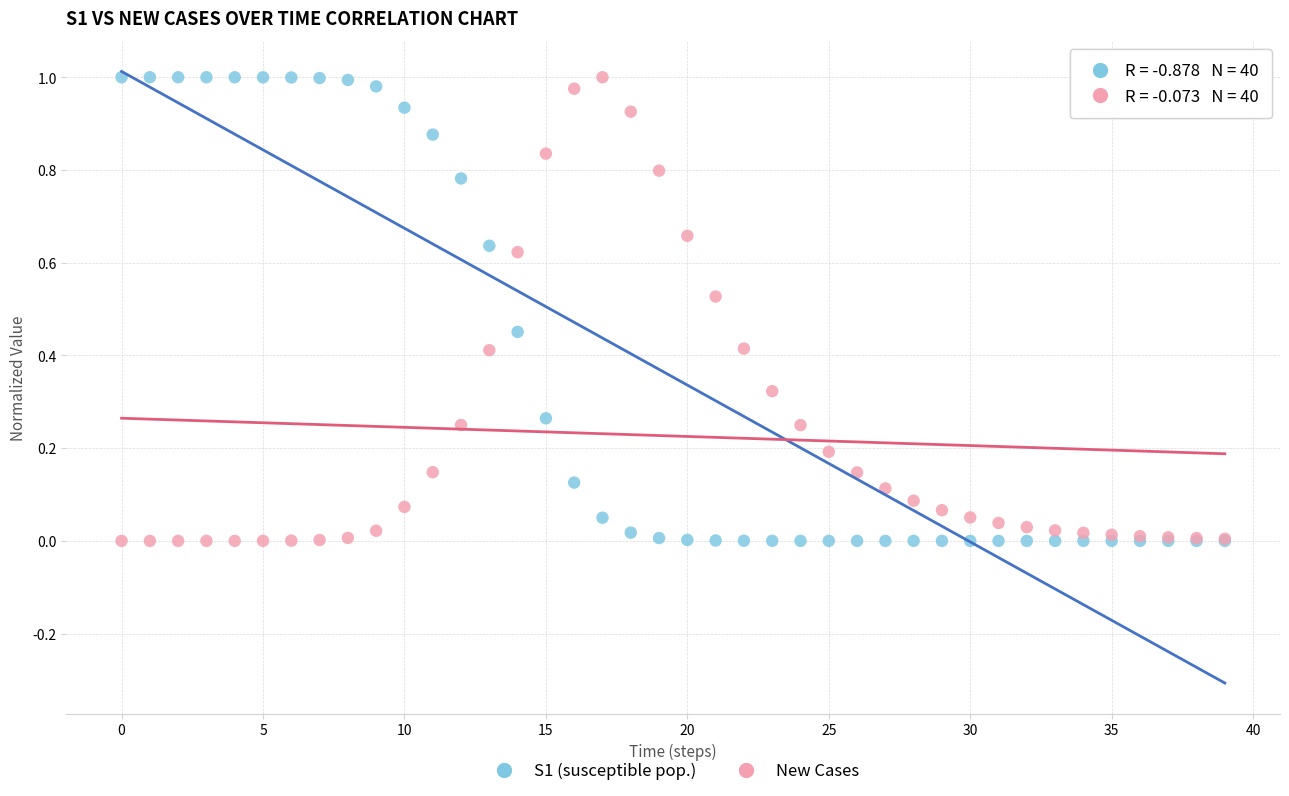

What are all the series names shown in the legend?

S1 (susceptible pop.), New Cases